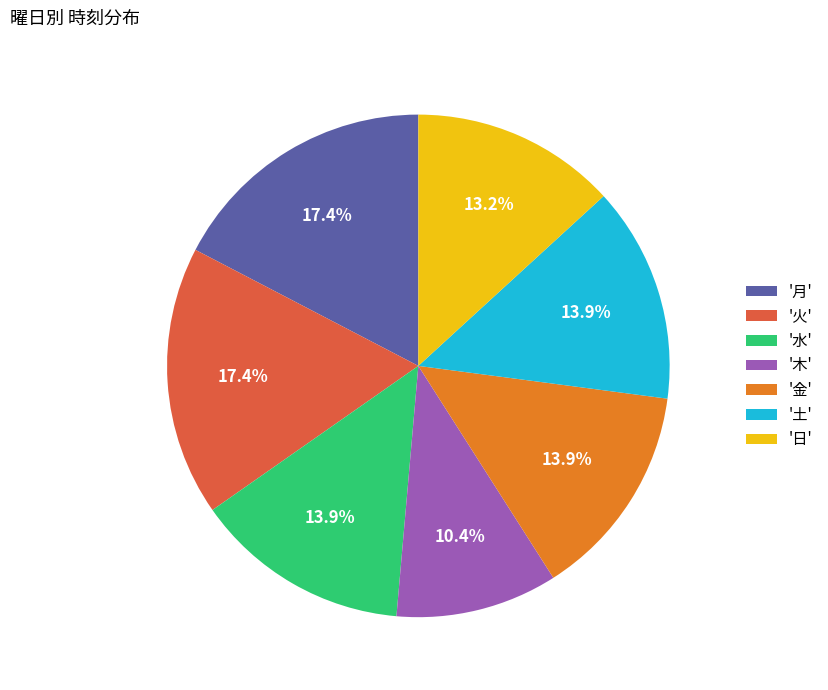

Does '水' account for over 50% of the chart?

No